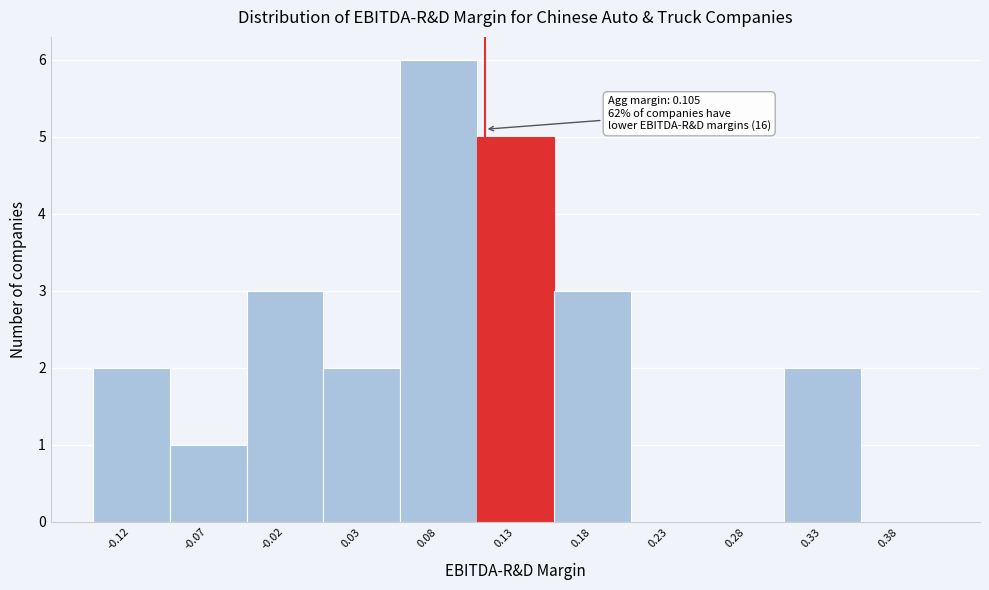

Which range on the x-axis has the tallest bar?

0.05 to 0.10